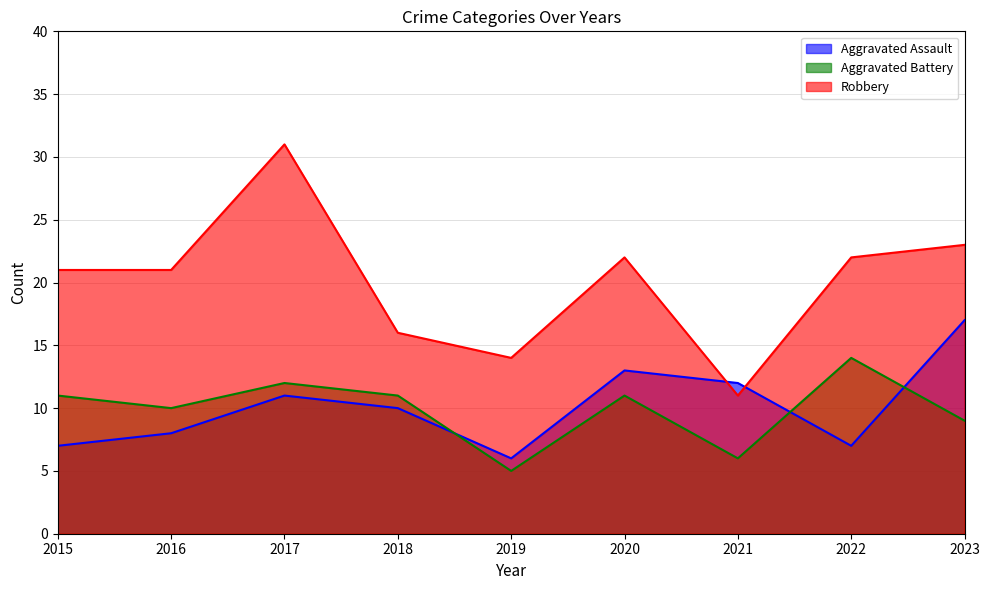

At which category is the sum across all series the highest?

2017